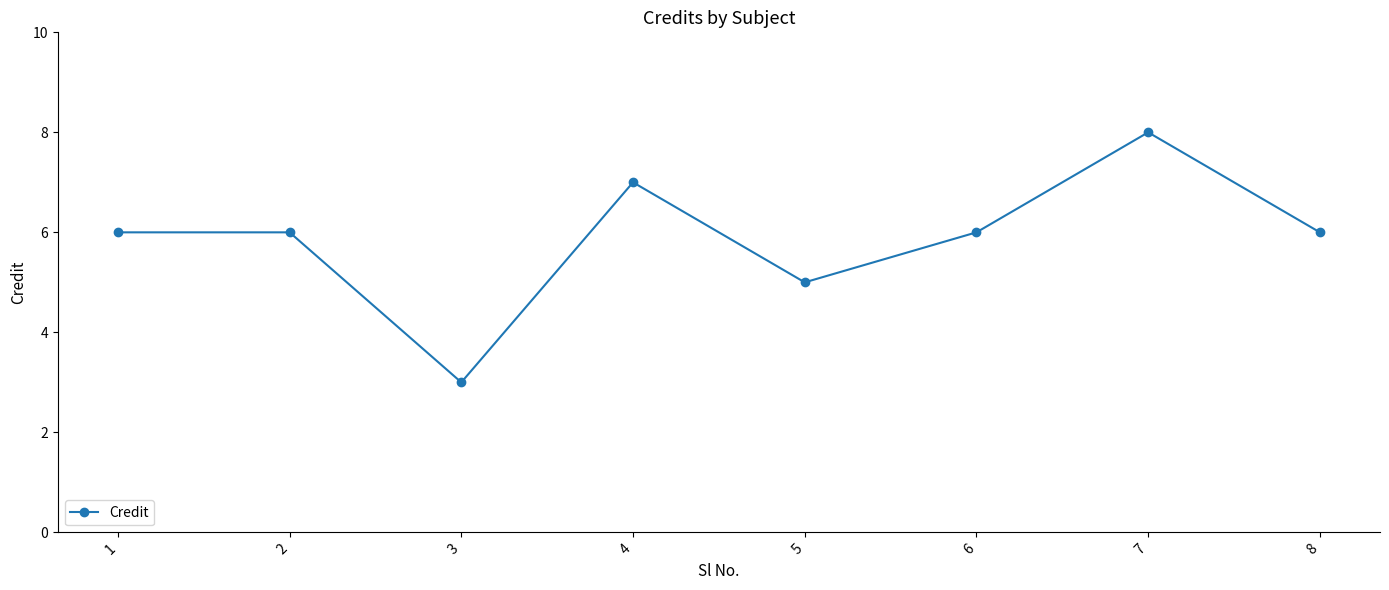

The value at 7 is 8. True or false?

True